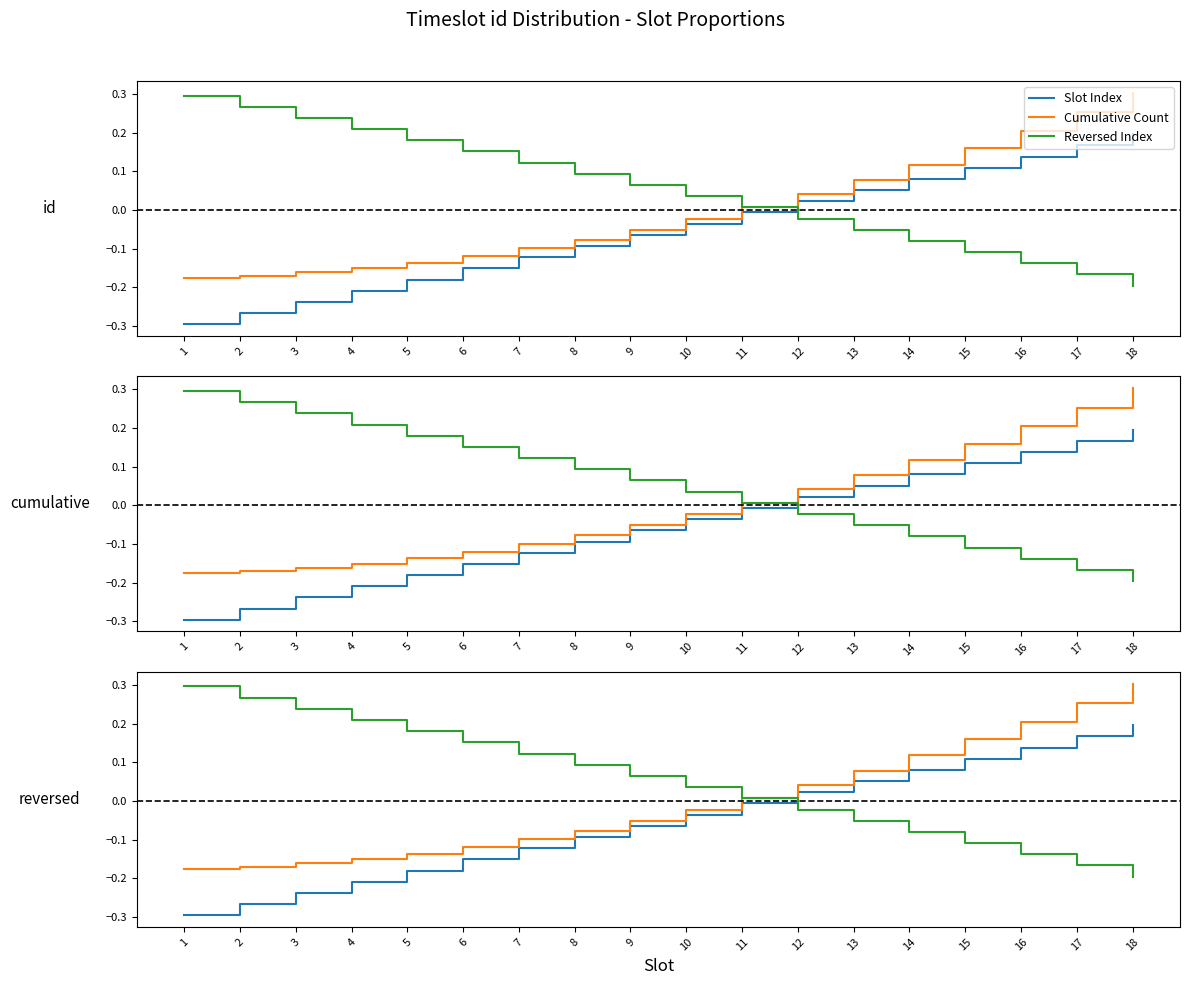

At which category is the sum across all series the highest?

18